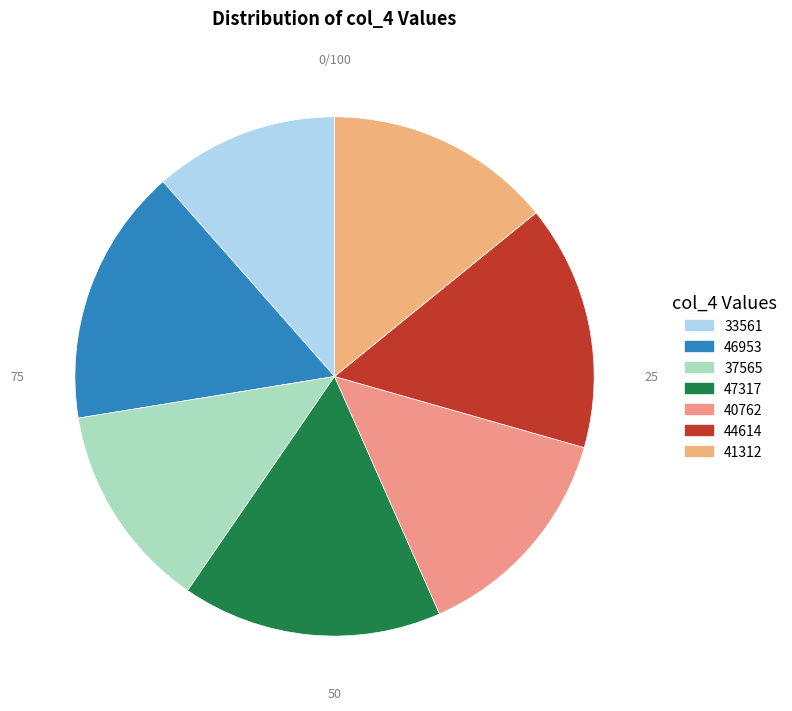

Count the number of slices in the pie.

7